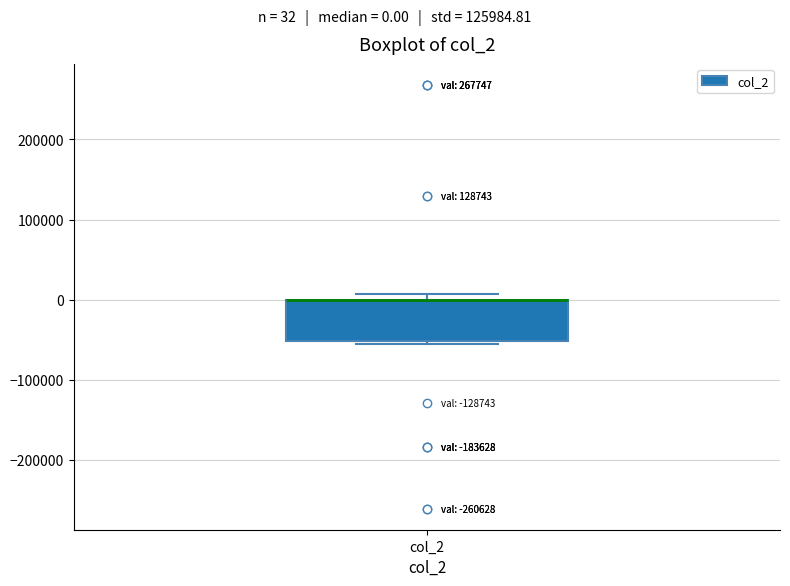

Where is the upper edge of the box for col_2 on the y-axis? The values are not printed on the chart, so give them approximately, as read against the axis.

0